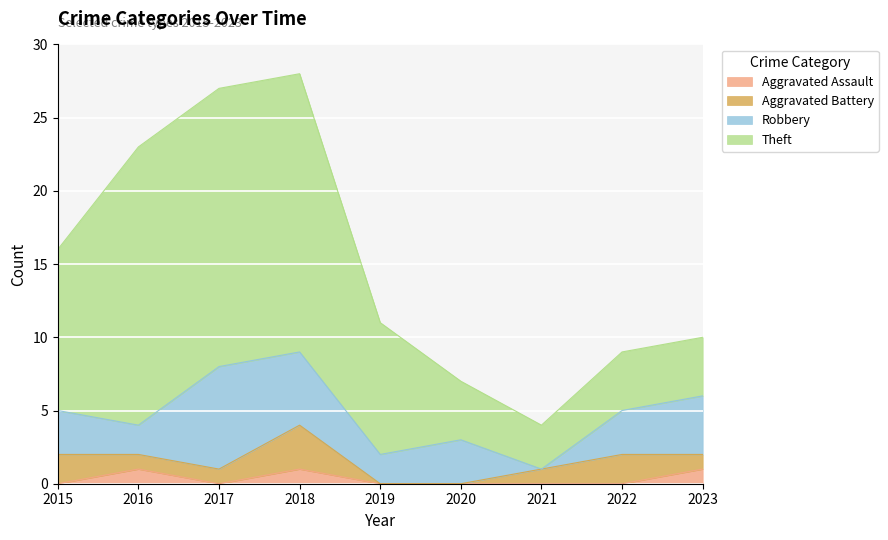

True or false: Aggravated Assault has more than 2 interior local peaks.

False